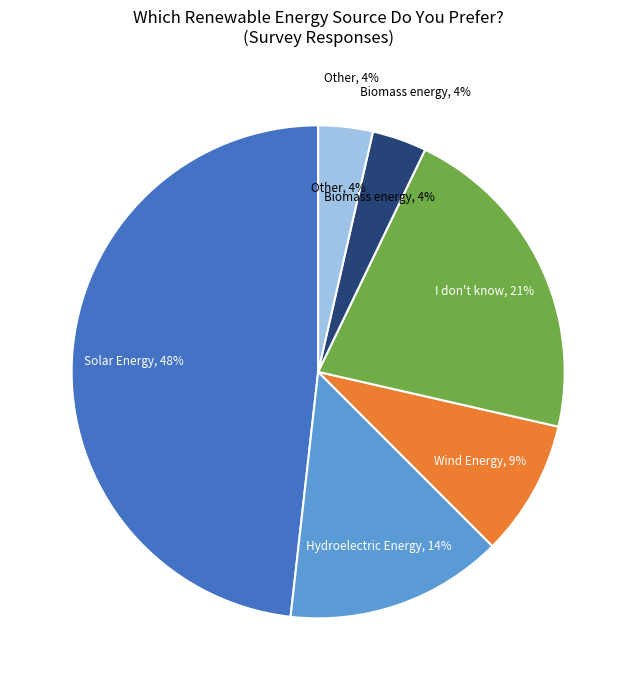

Which slice is the largest?

Solar Energy